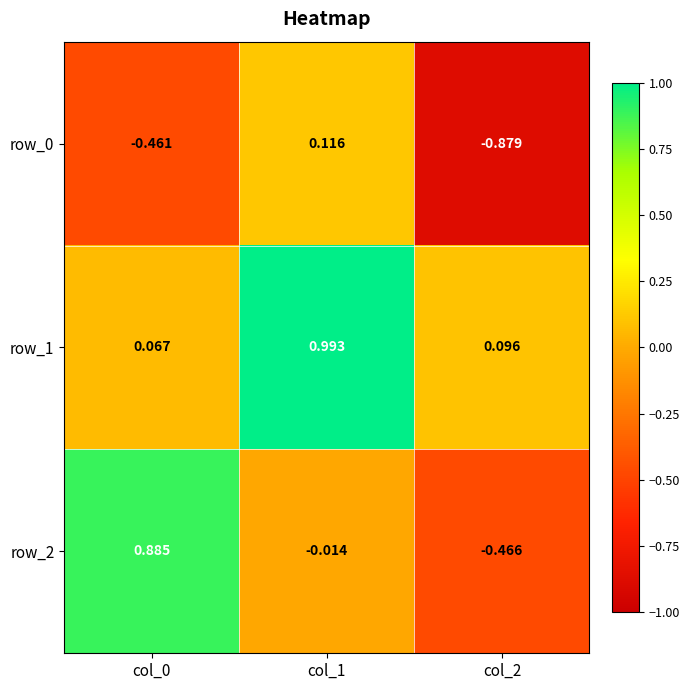

Which category has the highest value in the row_1 series?

col_1